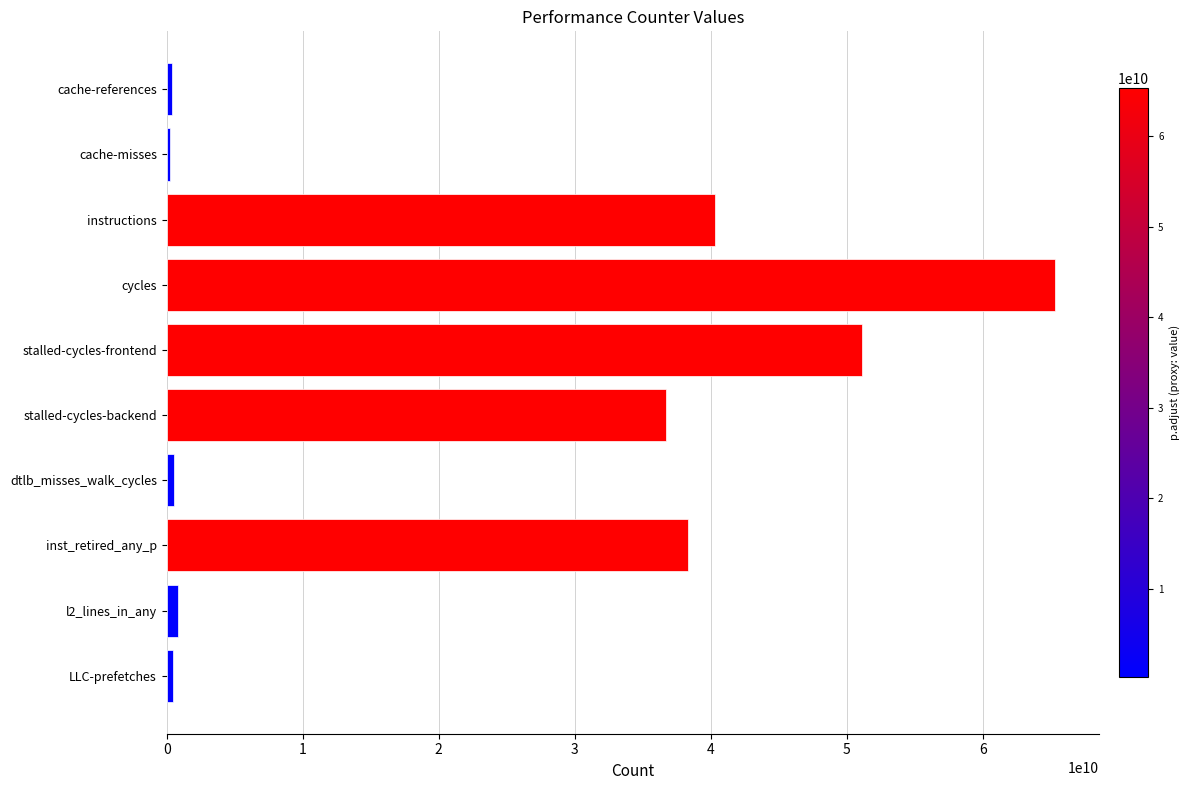

Between stalled-cycles-frontend and stalled-cycles-backend, which is larger?

stalled-cycles-frontend